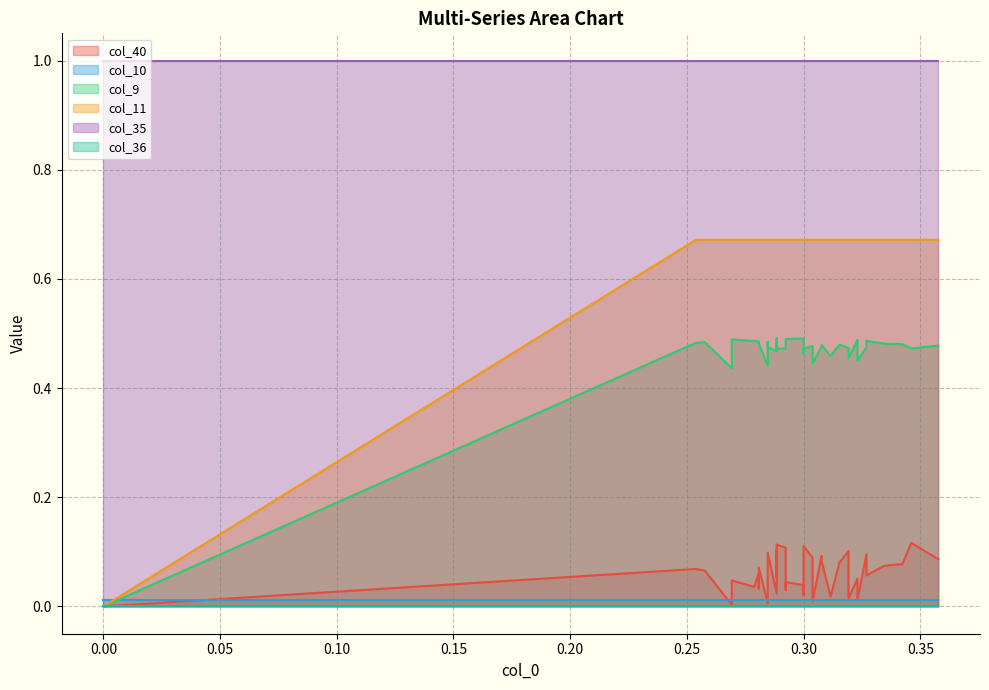

What is the difference between the highest and lowest values at 14?

1.0